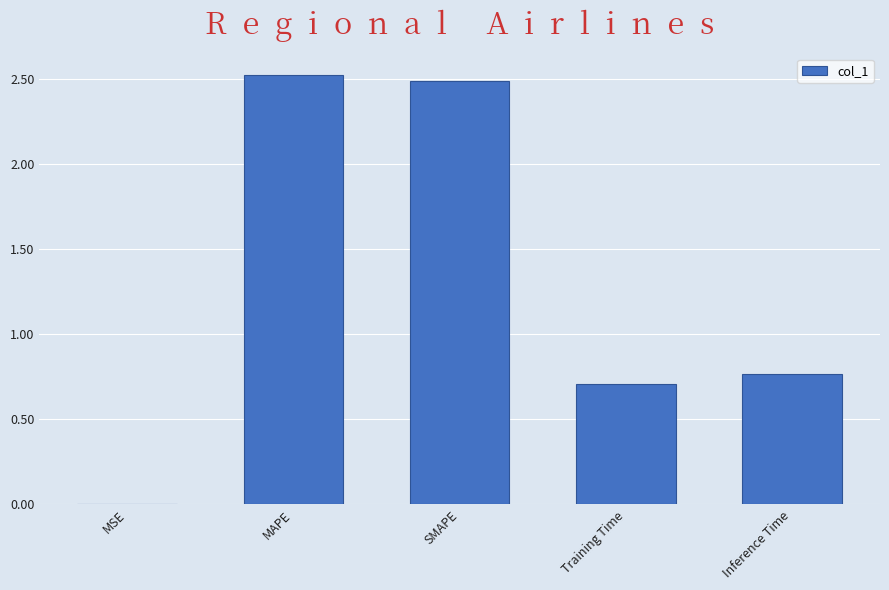

Are the bars horizontal?

No